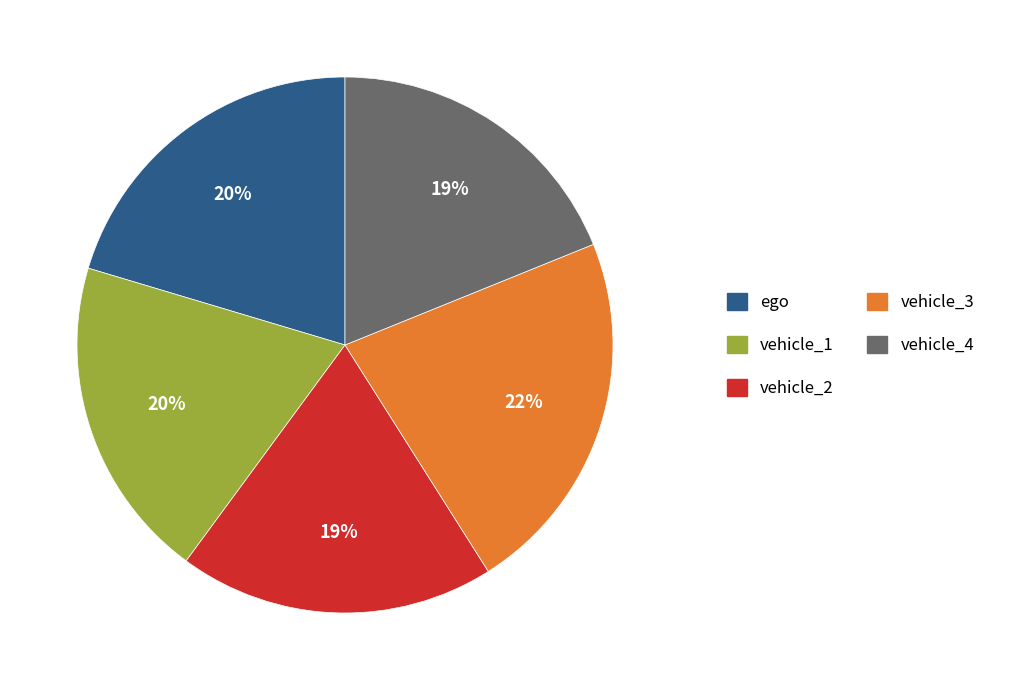

To the nearest percent, what is the average slice percentage?

20%